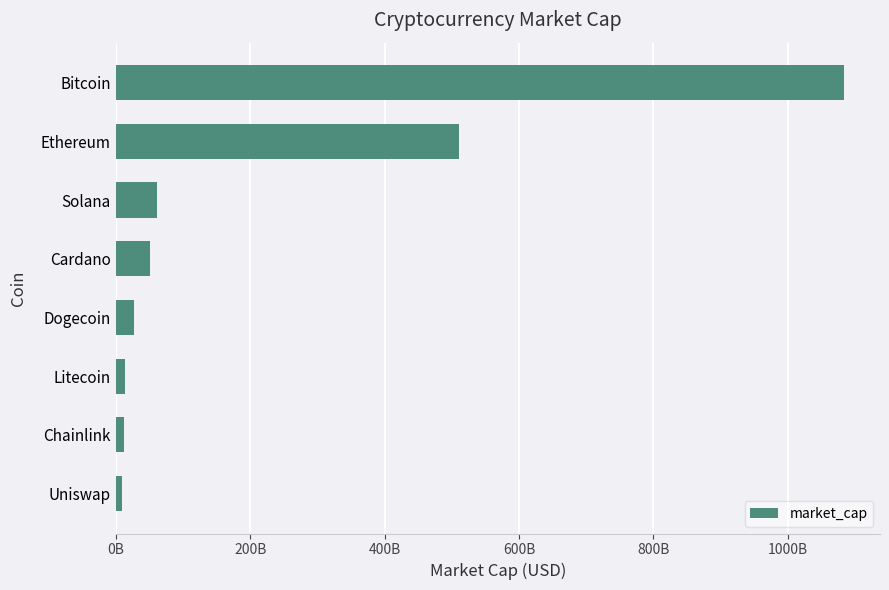

Are the bars horizontal?

Yes